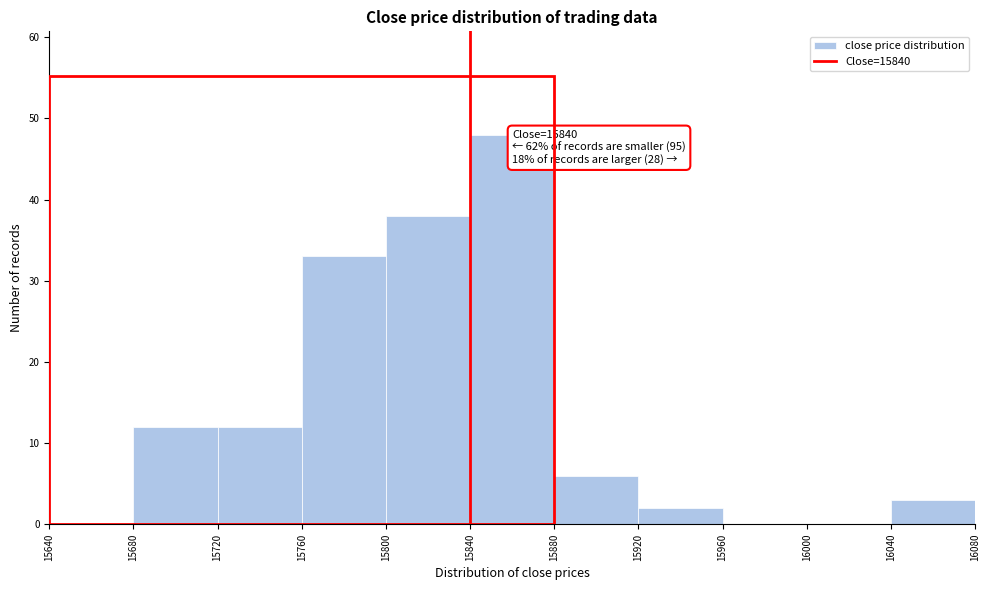

Which range on the x-axis has the tallest bar?

15840 to 15880